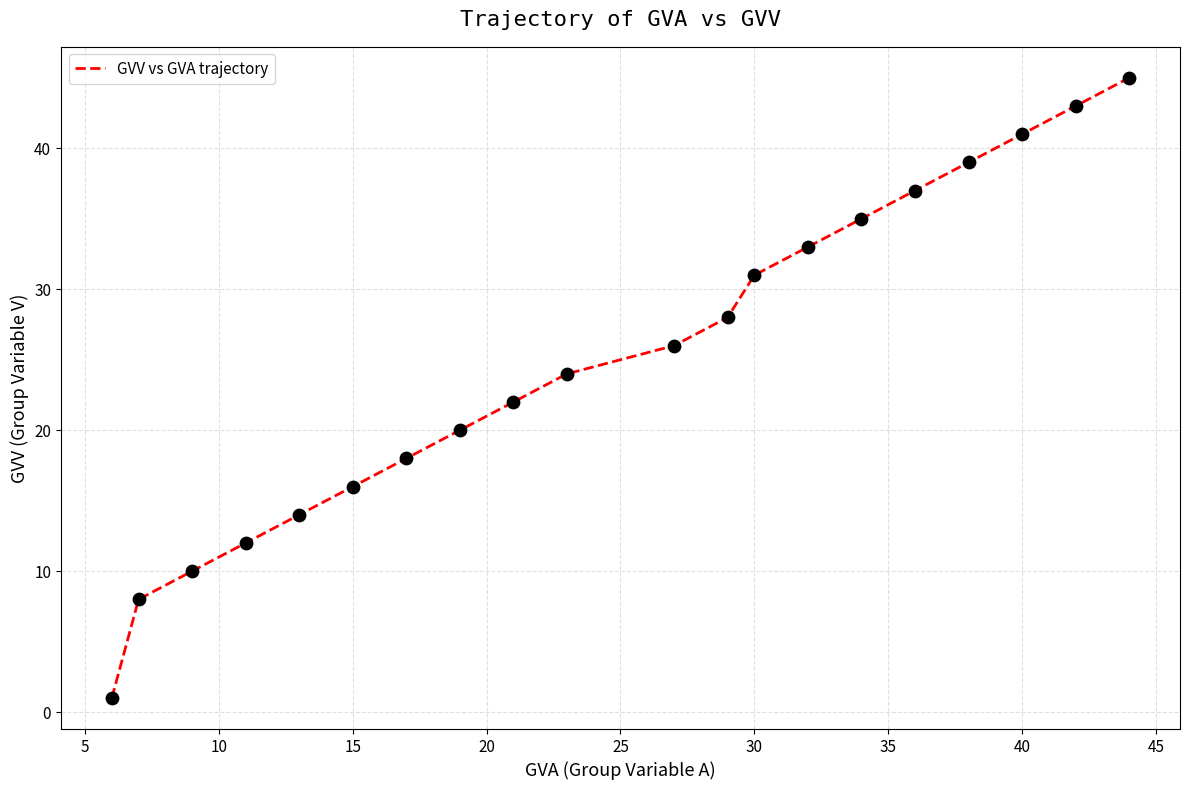

What is the greatest value displayed?

45